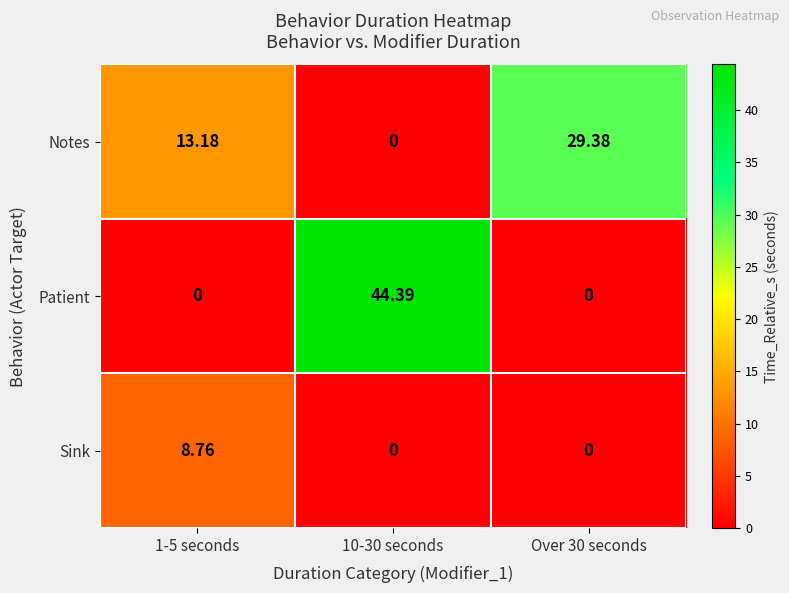

Which series changed the most between 1-5 seconds and 10-30 seconds?

Patient